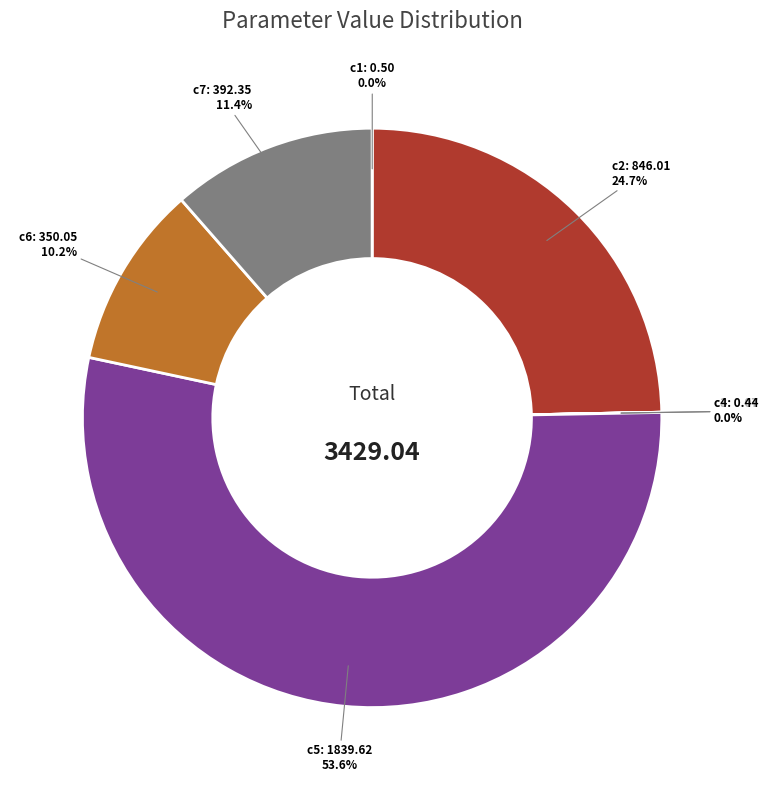

Between c7 and c5, which is larger?

c5